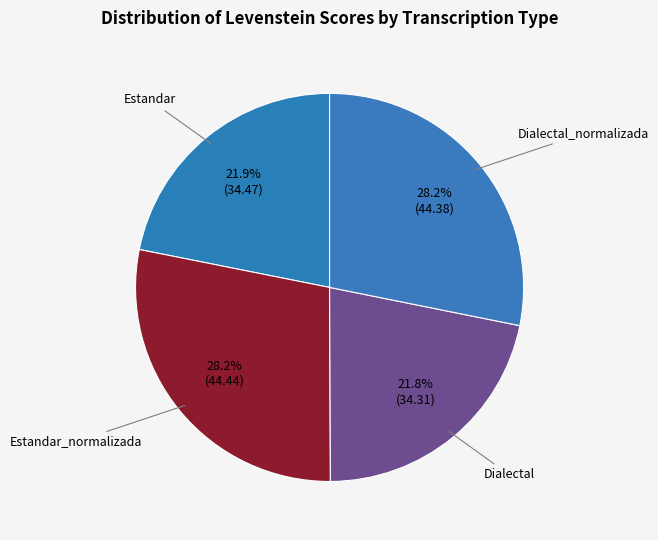

Do Dialectal and Estandar together represent more than half of the pie?

No